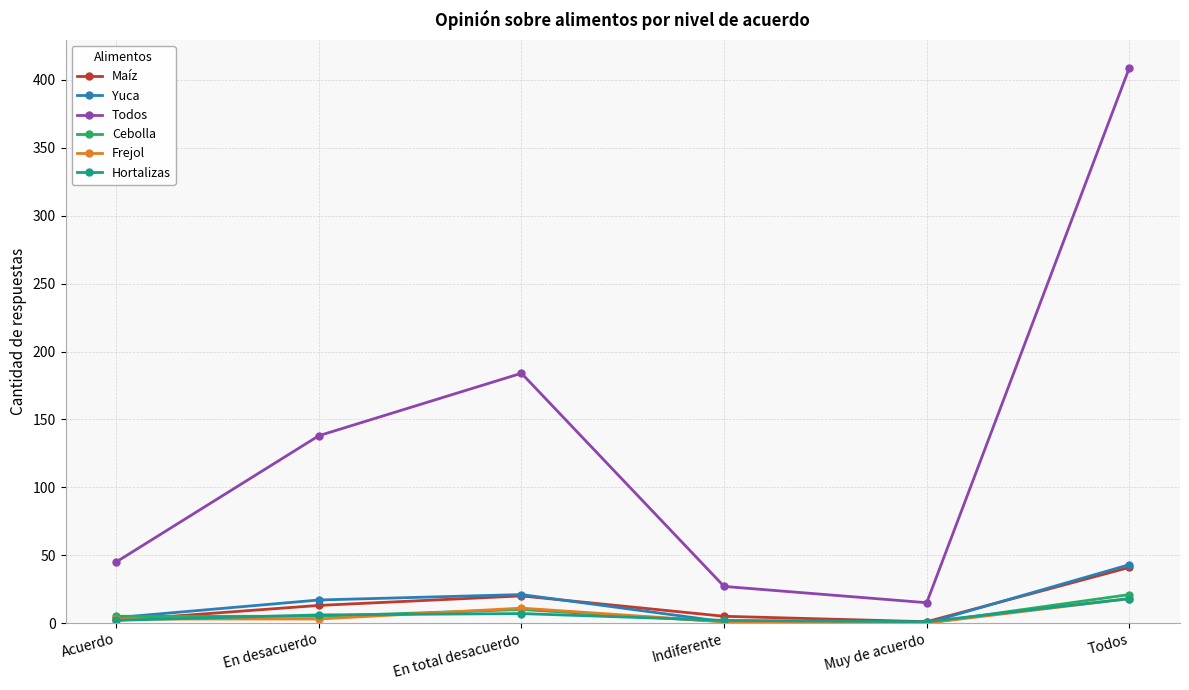

In Yuca, how many points are lower than both neighbors (excluding endpoints)?

1